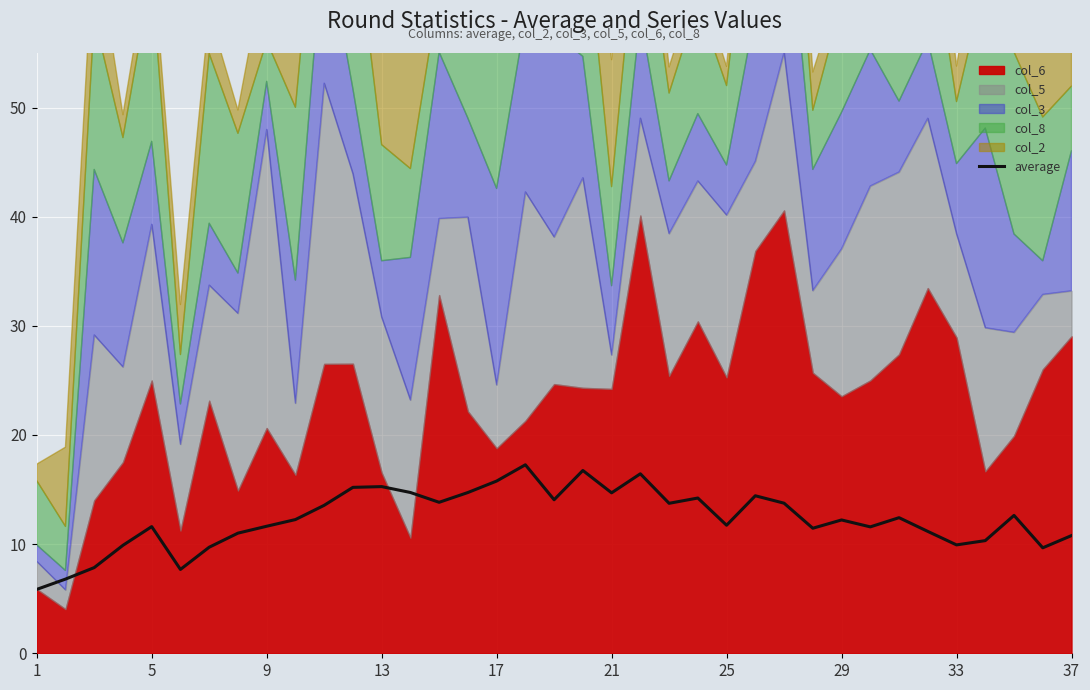

How many values are below 12?

17